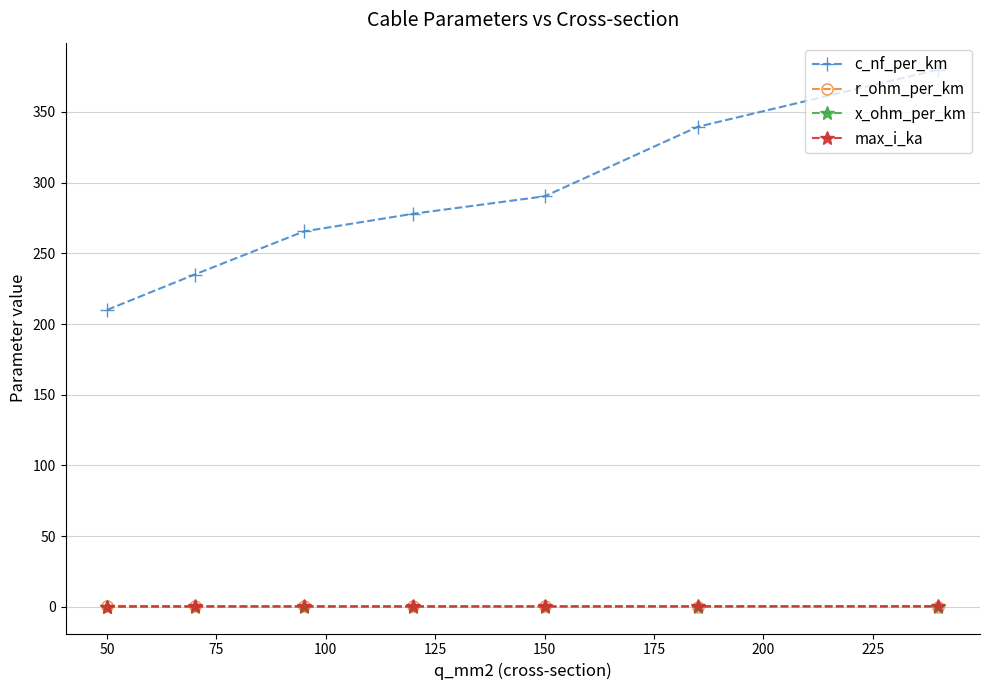

What is the sum of all max_i_ka values?

2.0